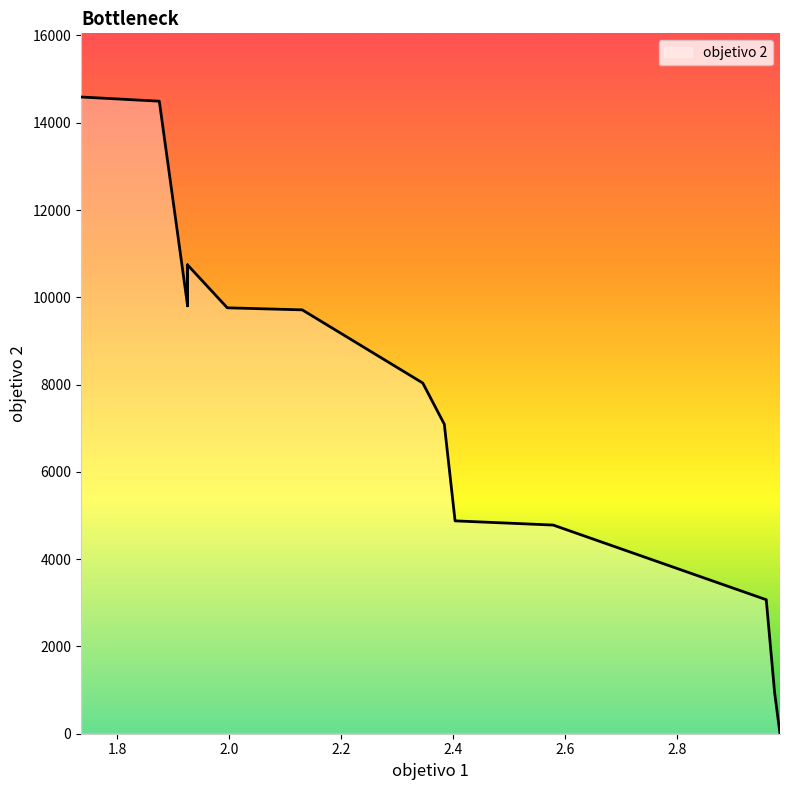

How many lines are shown in the chart?

1